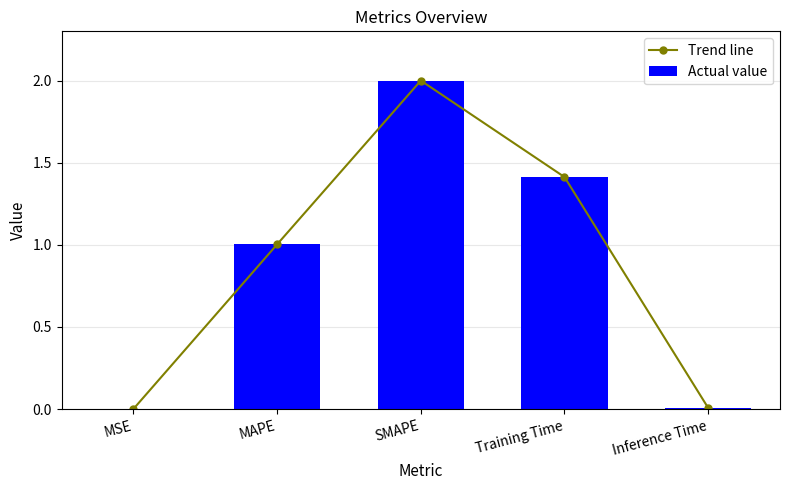

At which label is Actual value closest to 1?

MAPE